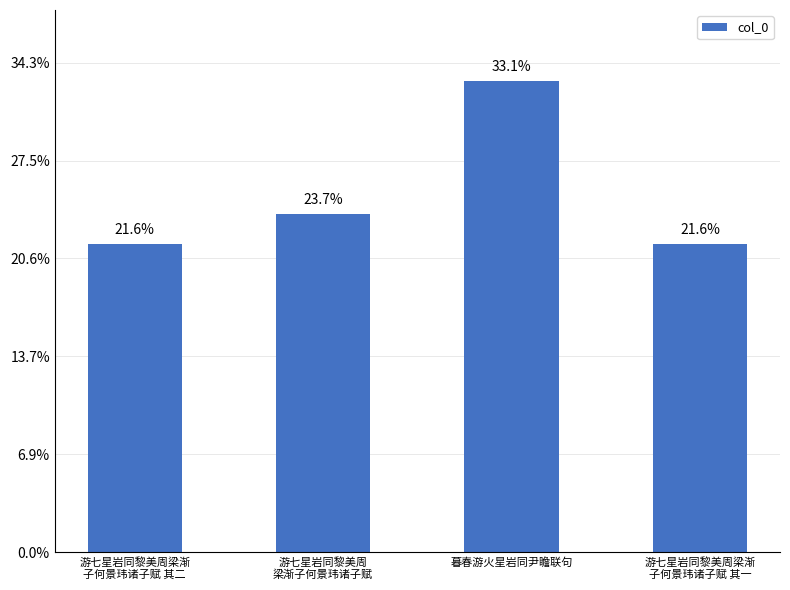

What is the greatest value displayed?

962961